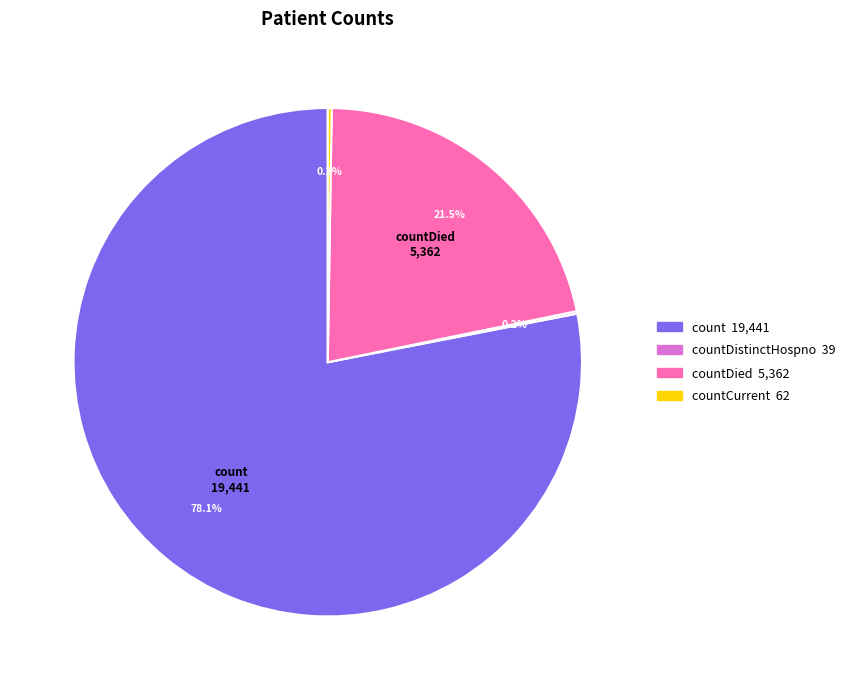

Does any single category account for the majority?

Yes